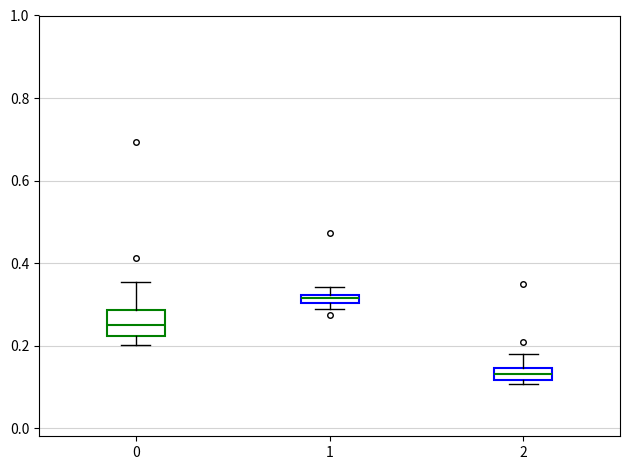

Where is the lower edge of the box at x = 0 on the y-axis? The values are not printed on the chart, so give them approximately, as read against the axis.

0.22